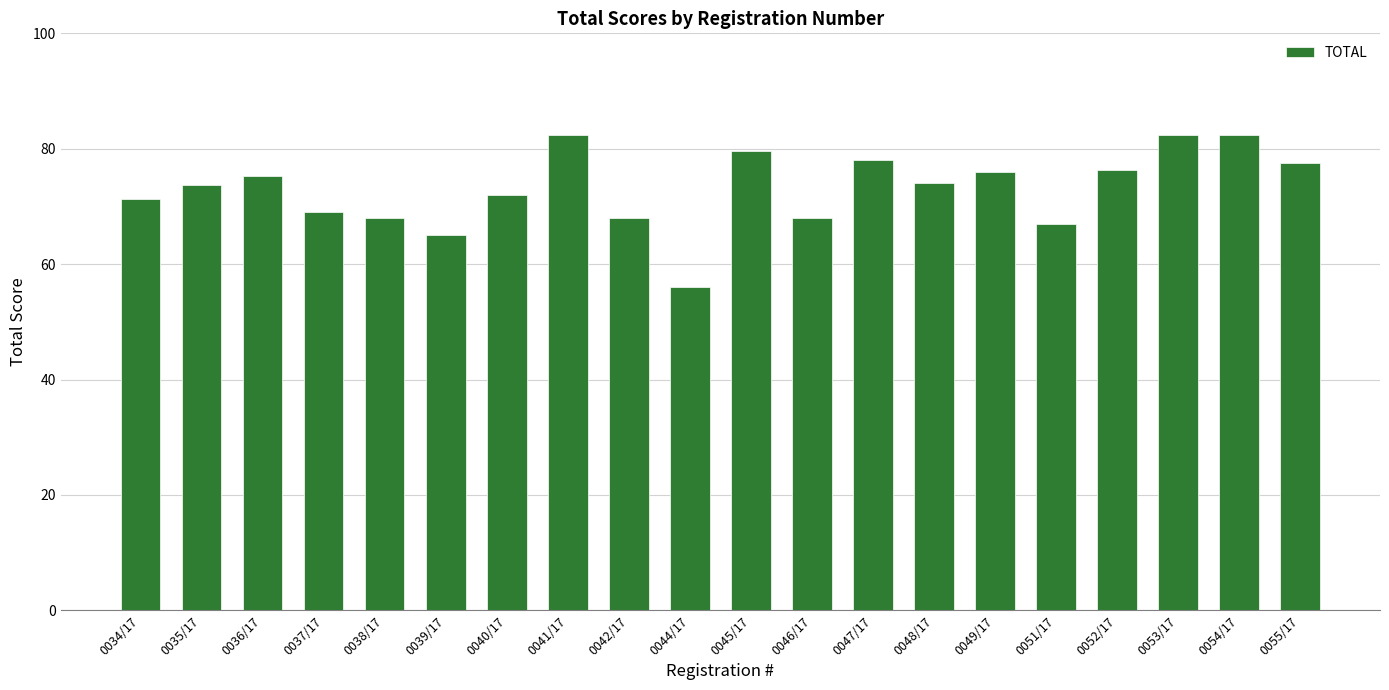

What is the label of the 7th bar from the right?

0048/17